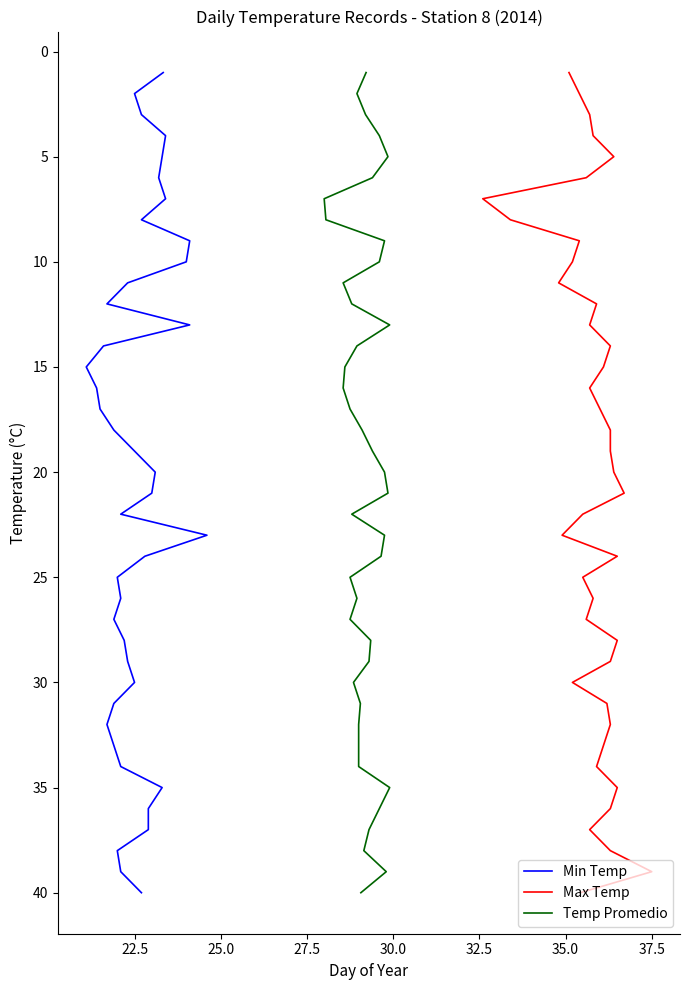

The value of Temp Promedio at 16 is 7. True or false?

False